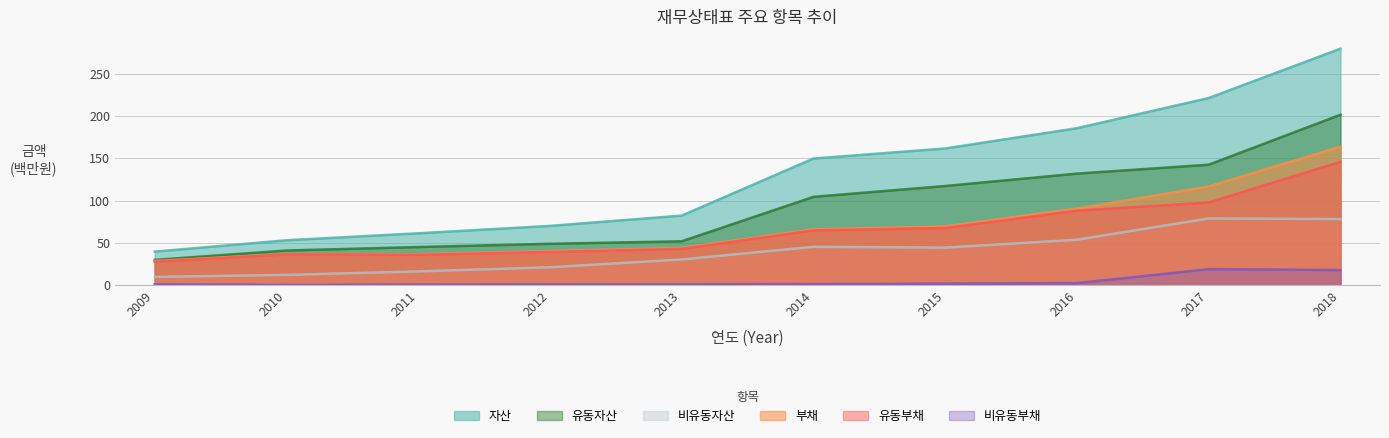

What is the difference between the 유동부채 values at 2009 and 2011?

8.2